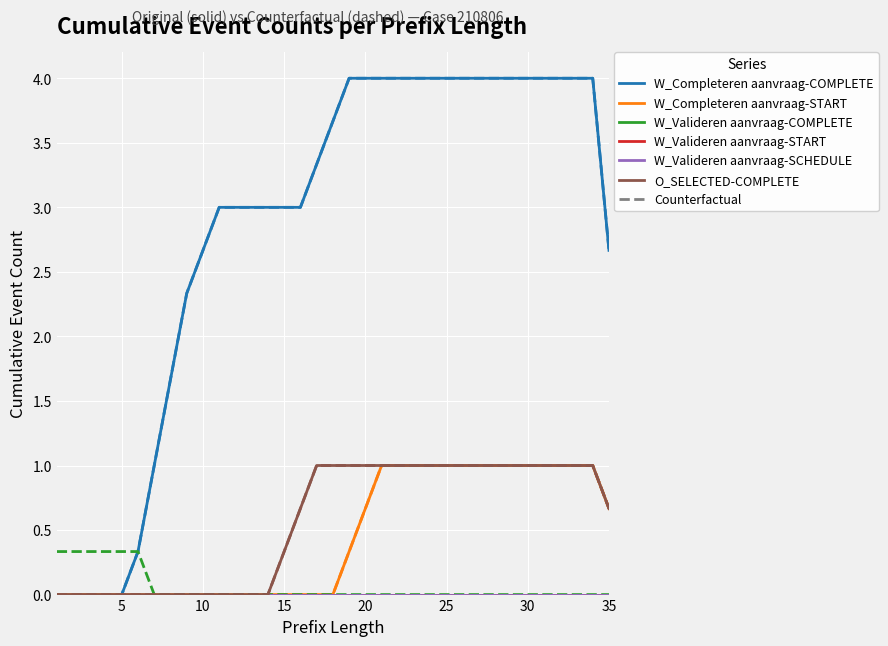

Does the chart have visible grid lines?

Yes